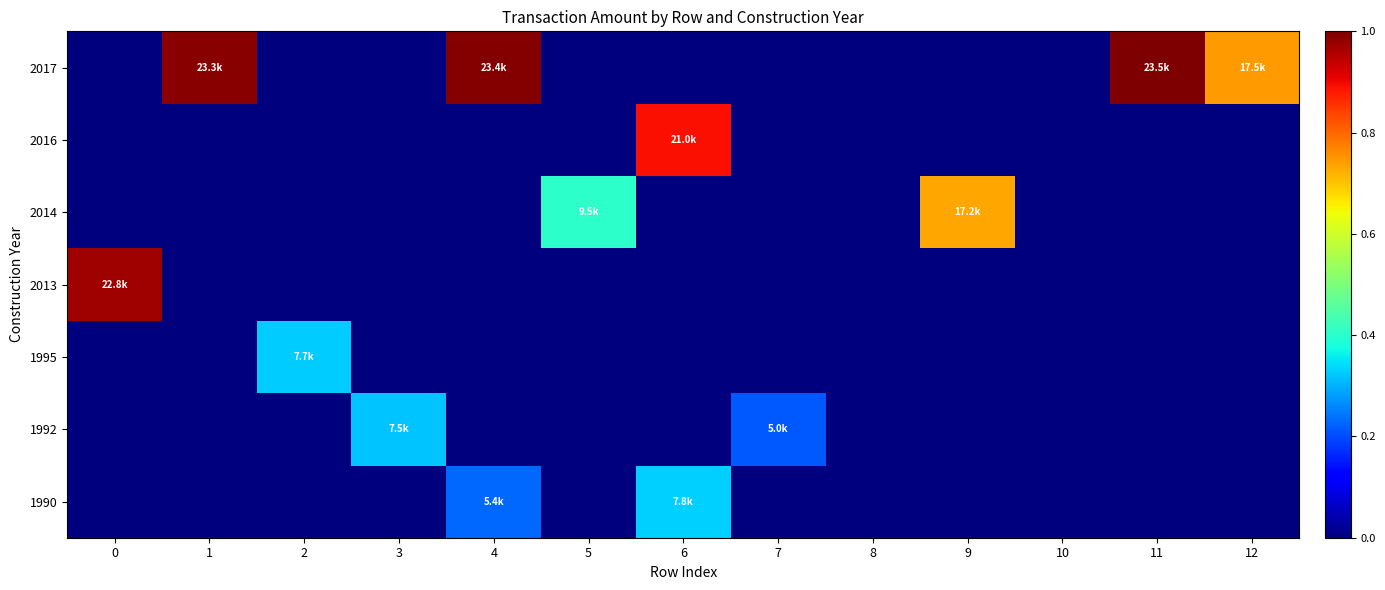

Reading left to right, list all the values displayed in this chart.

row_0: 0=0.0	1=0.0	2=0.0	3=0.0	4=0.2	5=0.0	6=0.3	7=0.0	8=0.0	9=0.0	10=0.0	11=0.0	12=0.0
row_1: 0=0.0	1=0.0	2=0.0	3=0.3	4=0.0	5=0.0	6=0.0	7=0.2	8=0.0	9=0.0	10=0.0	11=0.0	12=0.0
row_2: 0=0.0	1=0.0	2=0.3	3=0.0	4=0.0	5=0.0	6=0.0	7=0.0	8=0.0	9=0.0	10=0.0	11=0.0	12=0.0
row_3: 0=1.0	1=0.0	2=0.0	3=0.0	4=0.0	5=0.0	6=0.0	7=0.0	8=0.0	9=0.0	10=0.0	11=0.0	12=0.0
row_4: 0=0.0	1=0.0	2=0.0	3=0.0	4=0.0	5=0.4	6=0.0	7=0.0	8=0.0	9=0.7	10=0.0	11=0.0	12=0.0
row_5: 0=0.0	1=0.0	2=0.0	3=0.0	4=0.0	5=0.0	6=0.9	7=0.0	8=0.0	9=0.0	10=0.0	11=0.0	12=0.0
row_6: 0=0.0	1=1.0	2=0.0	3=0.0	4=1.0	5=0.0	6=0.0	7=0.0	8=0.0	9=0.0	10=0.0	11=1.0	12=0.7